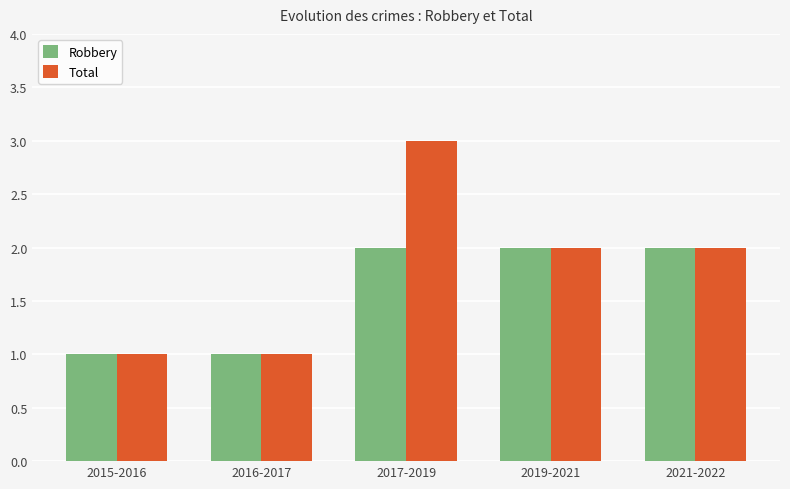

The Total series shows 2 at 2021-2022. True or false?

True